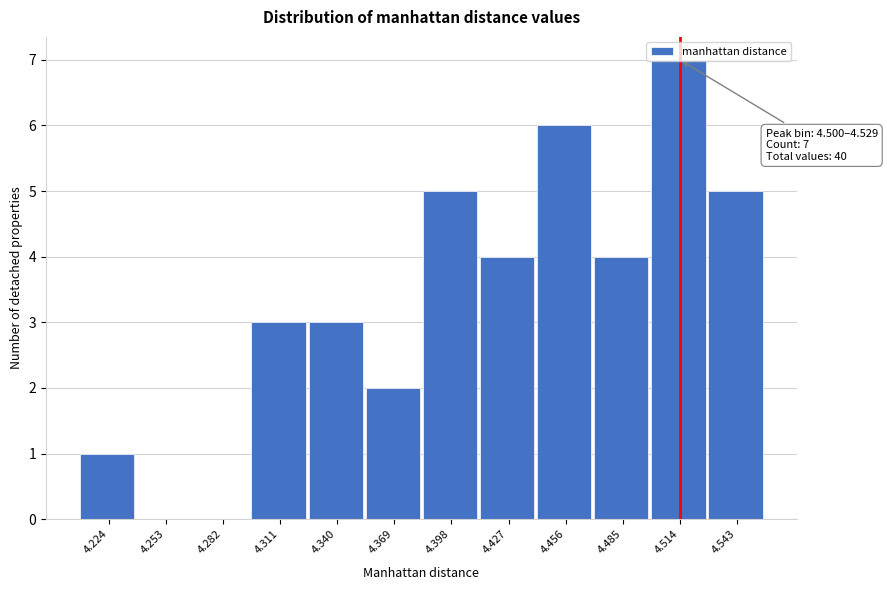

Over which range of the x-axis is the bar tallest?

4.500 to 4.530